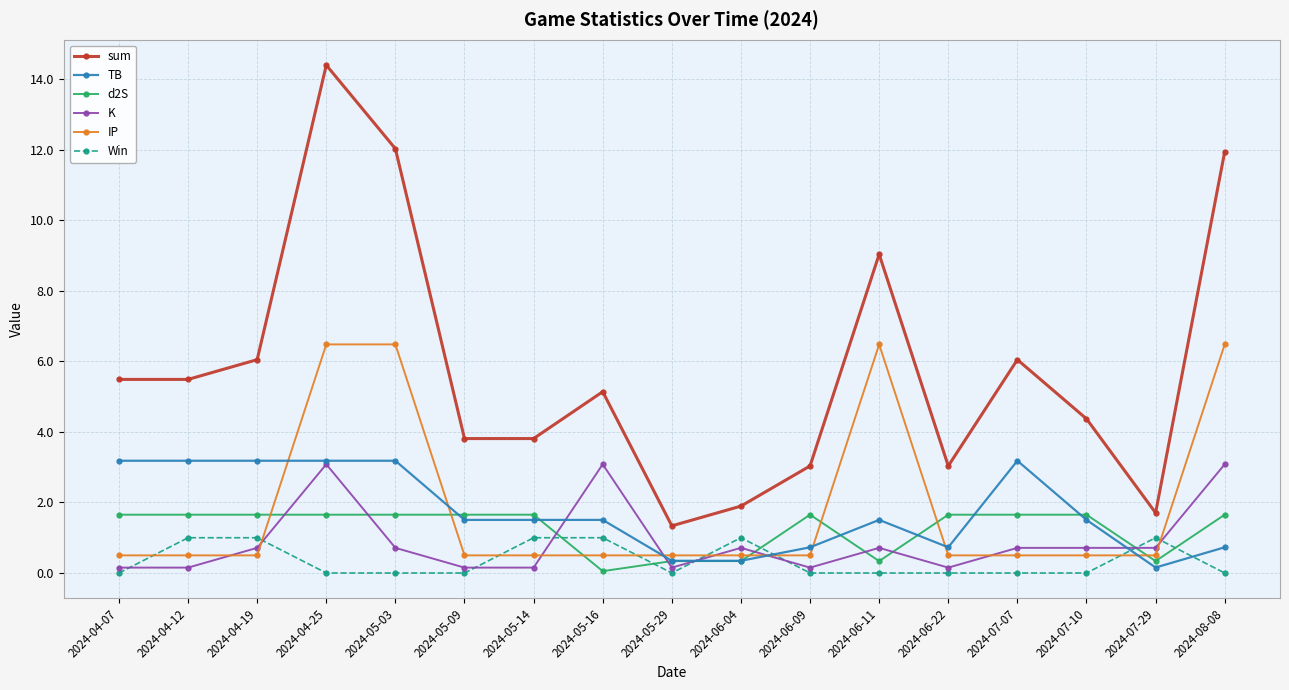

The value of IP at 2024-06-04 is 0.5. True or false?

True